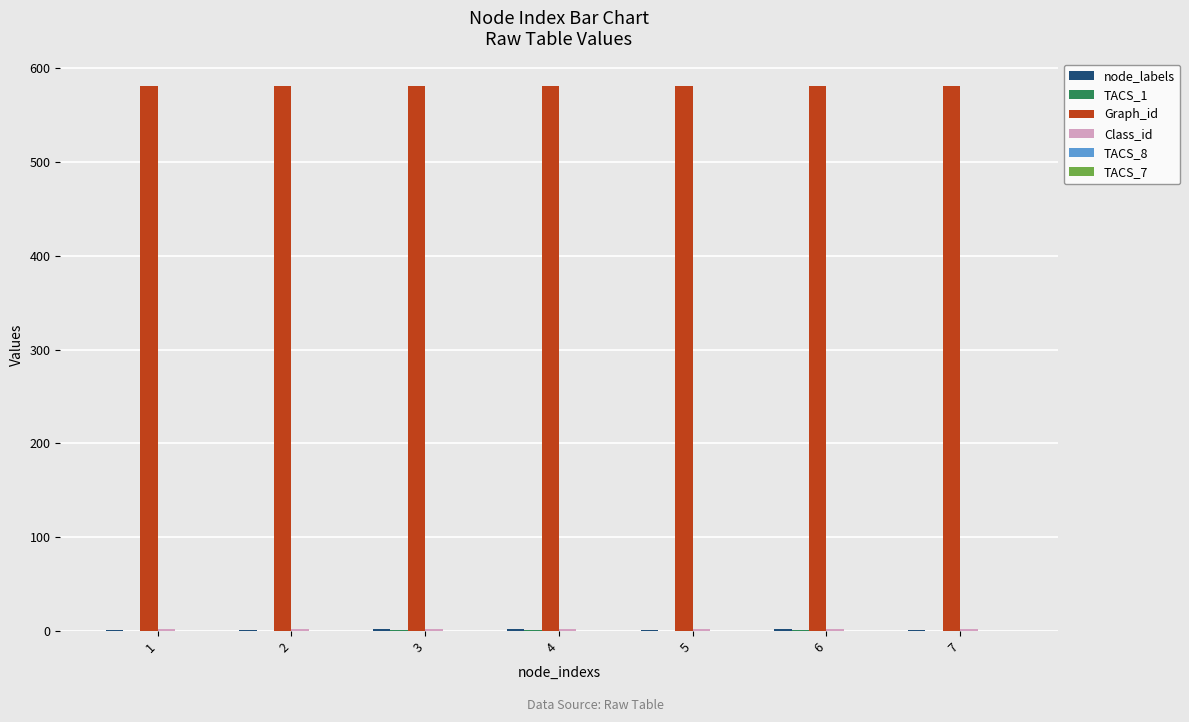

The value of Graph_id at 7 is 581. True or false?

True